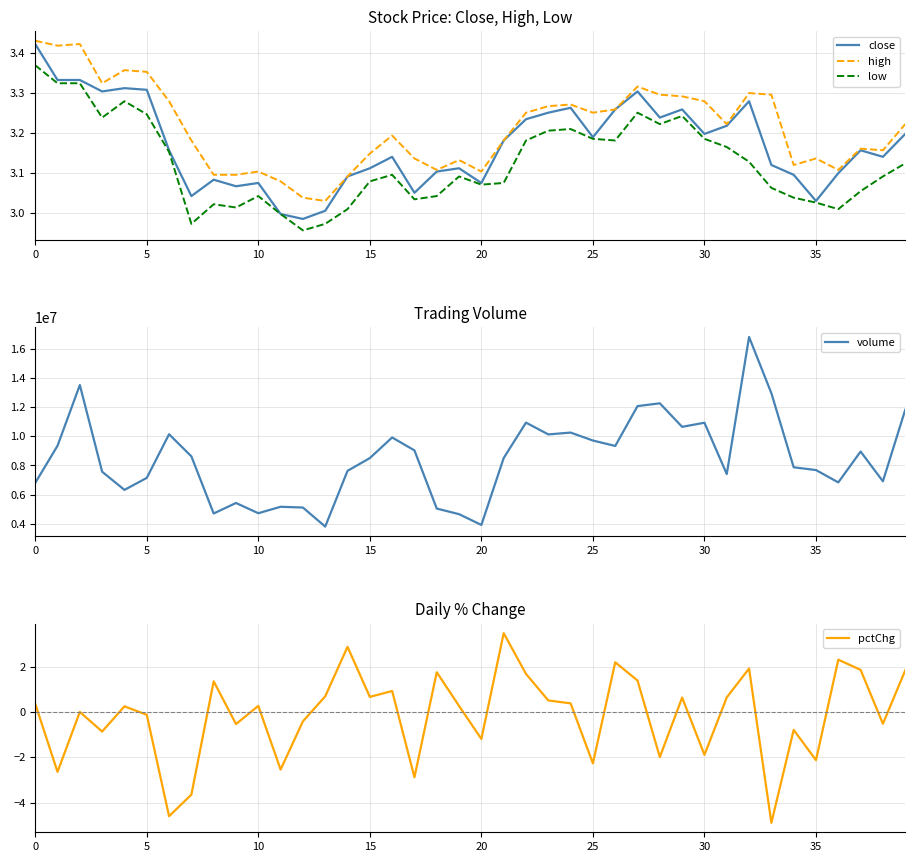

Which series has the largest range (max minus min)?

volume